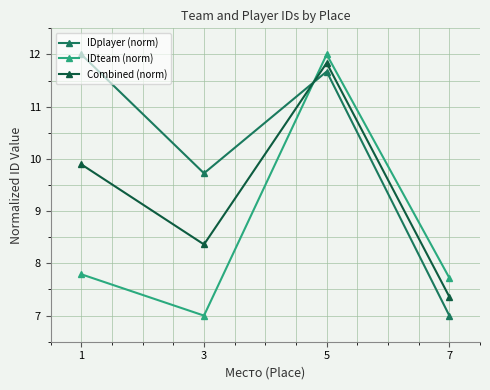

After their last crossing, which series has the higher values: IDplayer (norm) or Combined (norm)?

Combined (norm)